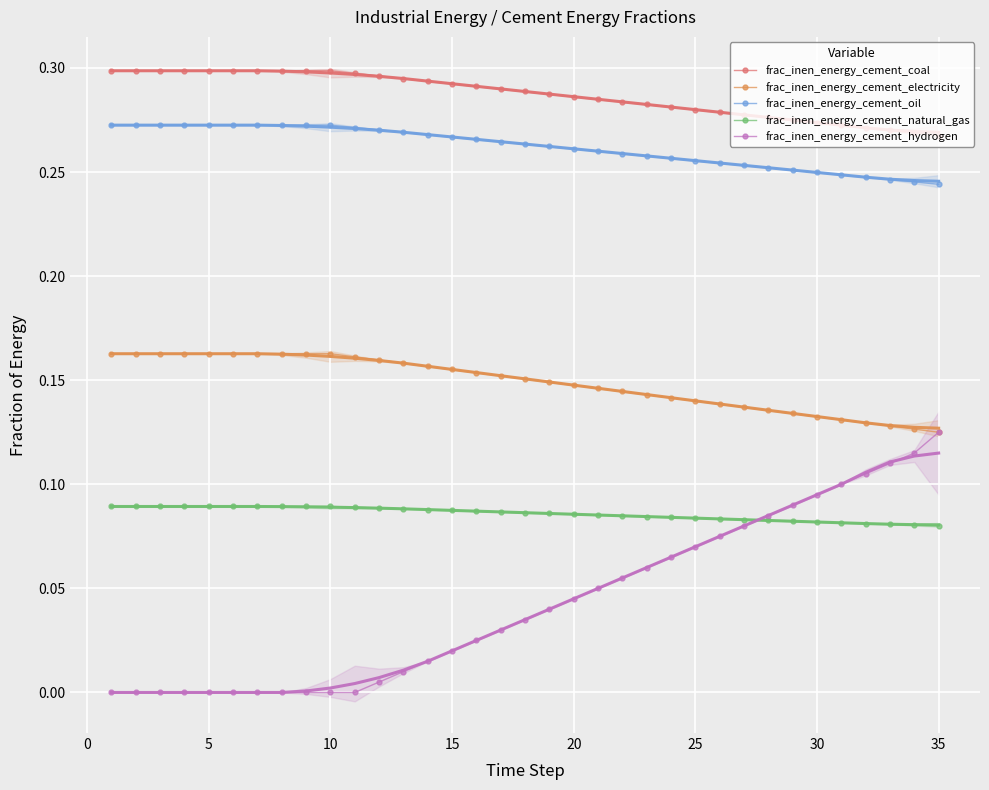

True or false: frac_inen_energy_cement_electricity and frac_inen_energy_cement_coal intersect in this chart.

False